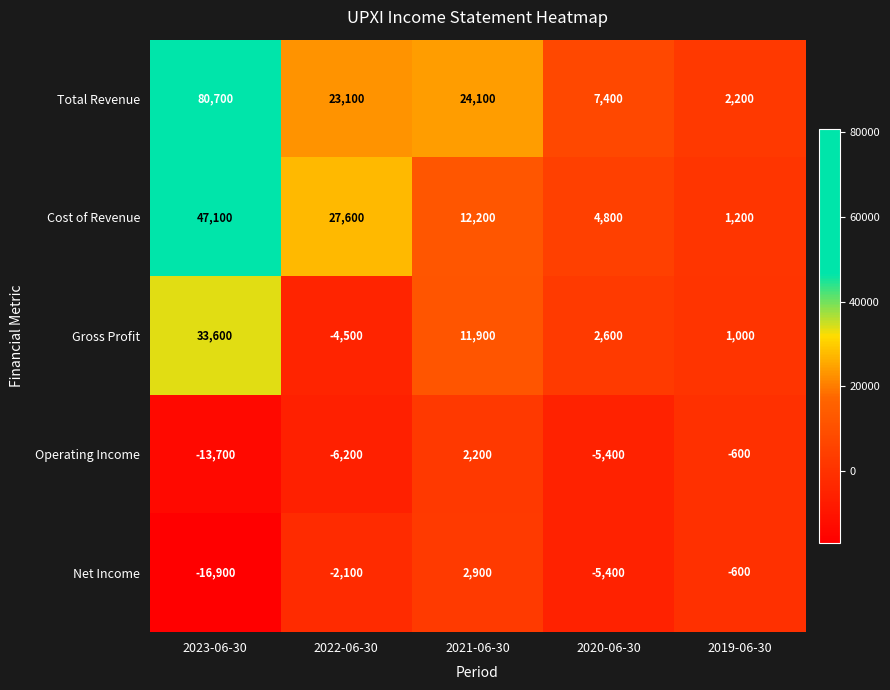

At which label is Operating Income closest to -5750?

2020-06-30